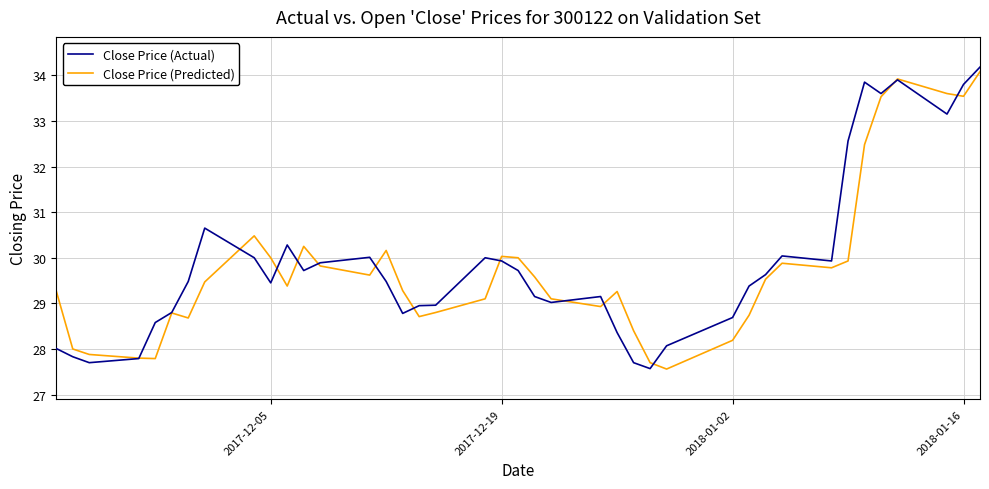

What is the maximum value shown in the chart?

34.2